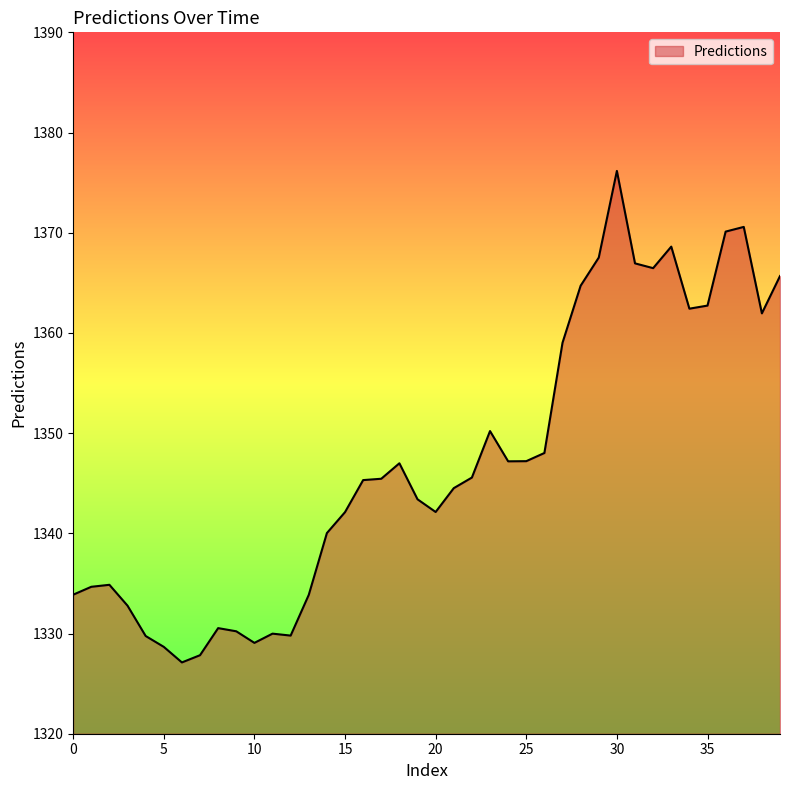

What is the difference between the maximum and minimum values?

49.1